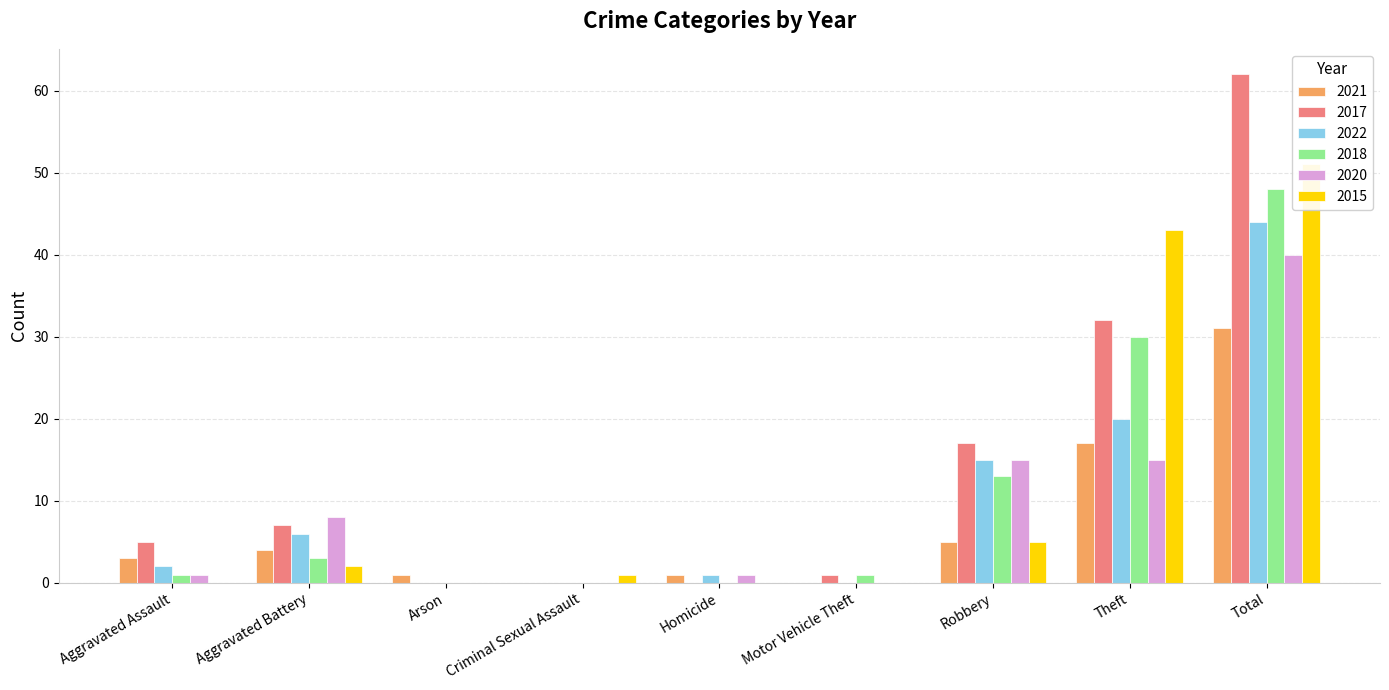

How many groups of bars are there?

9